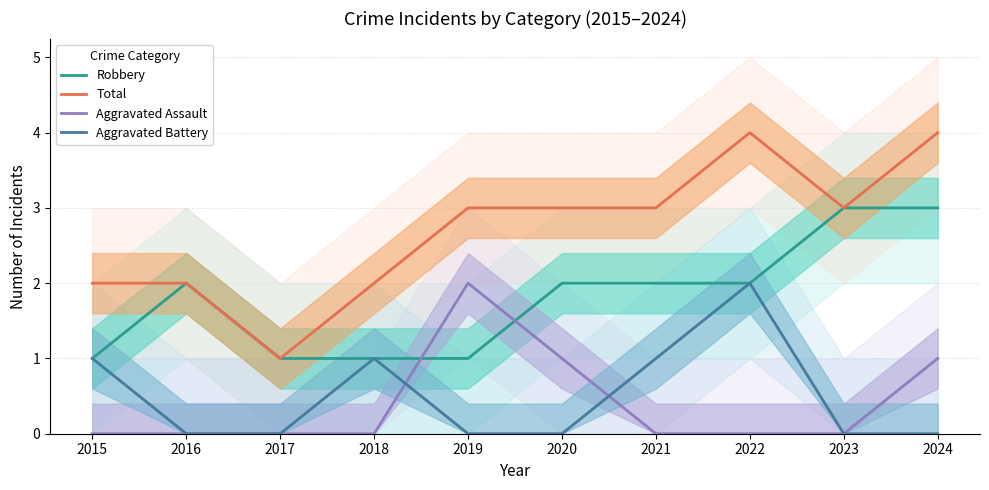

What is the value of the Total point at the 1st from the left?

2